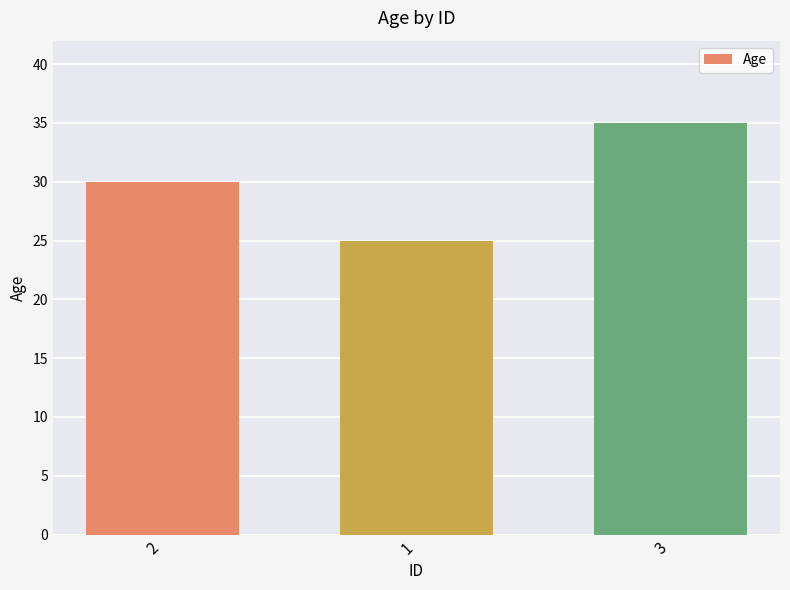

List the labels in order of value, smallest first.

1, 2, 3